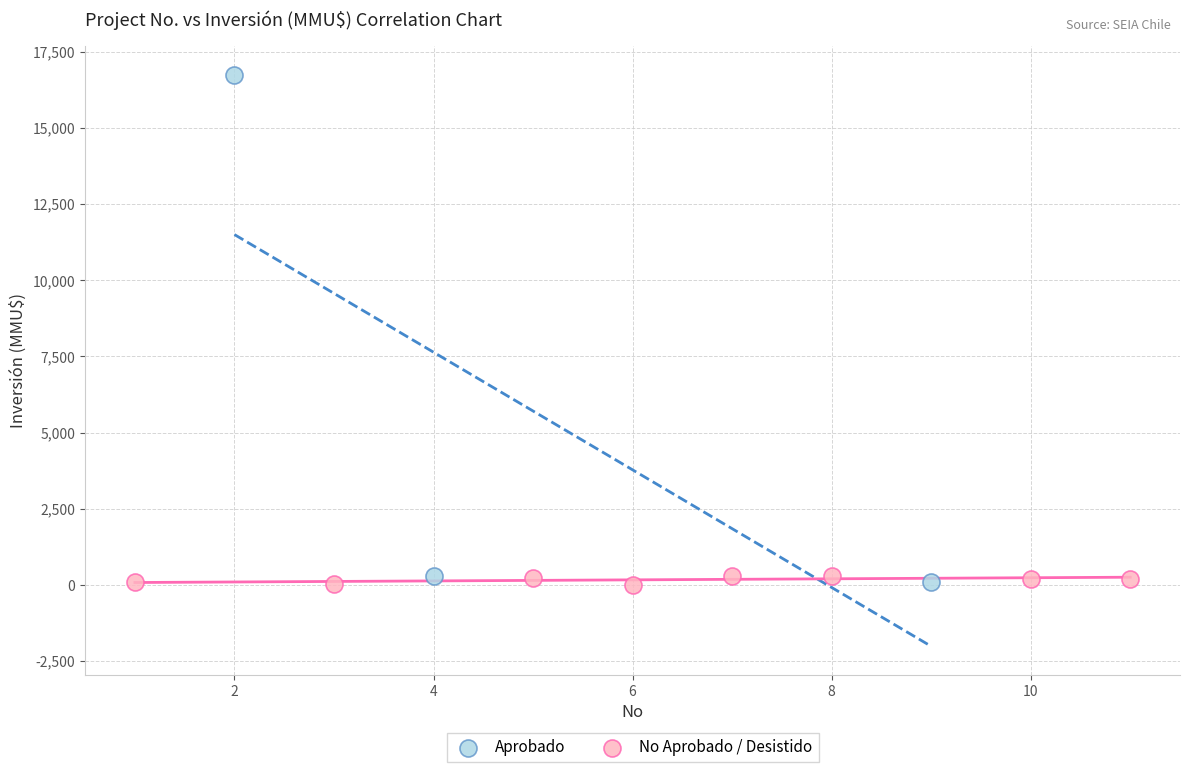

Which series reaches the maximum Y coordinate?

Aprobado